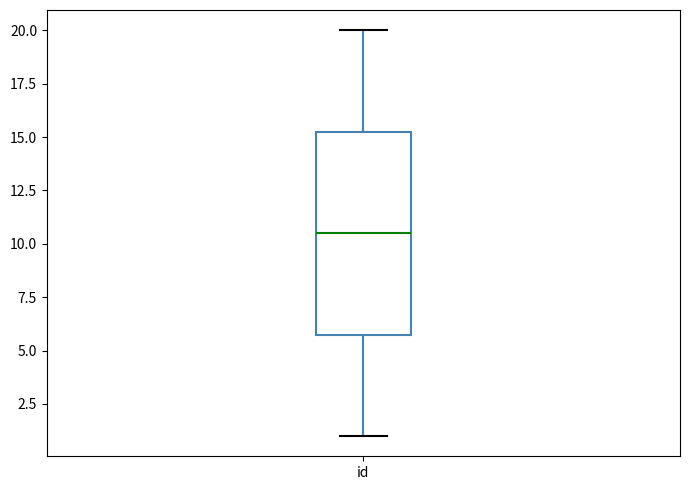

Read this box plot against the y-axis: the position of the median line, the range covered by the box, and the ends of both whiskers. The values are not printed on the chart, so give them approximately, as read against the axis.

median 10.5, box 6.0 to 15.5, whiskers 1.0 to 20.0